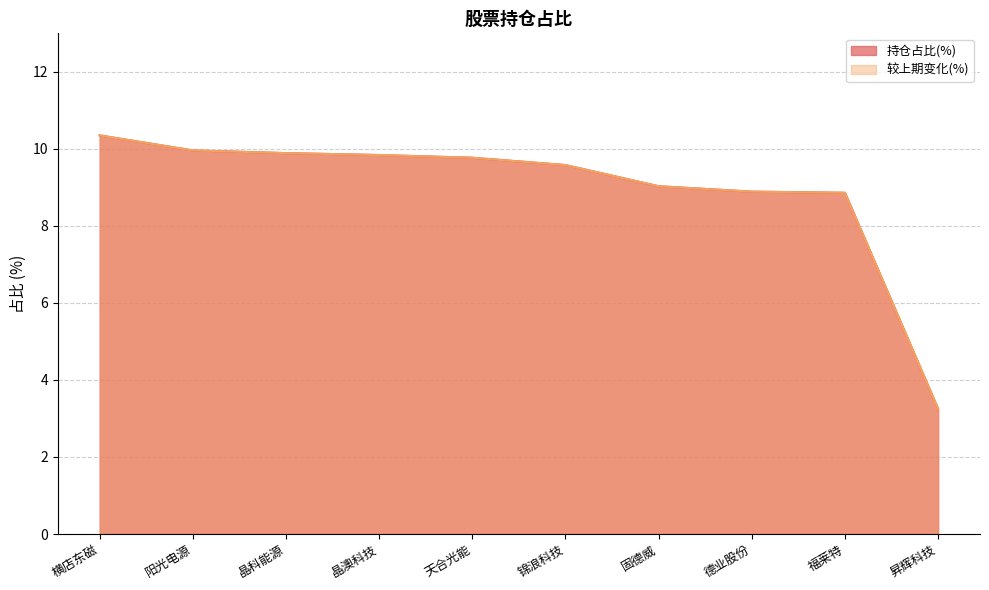

At which category is the sum across all series the highest?

横店东磁